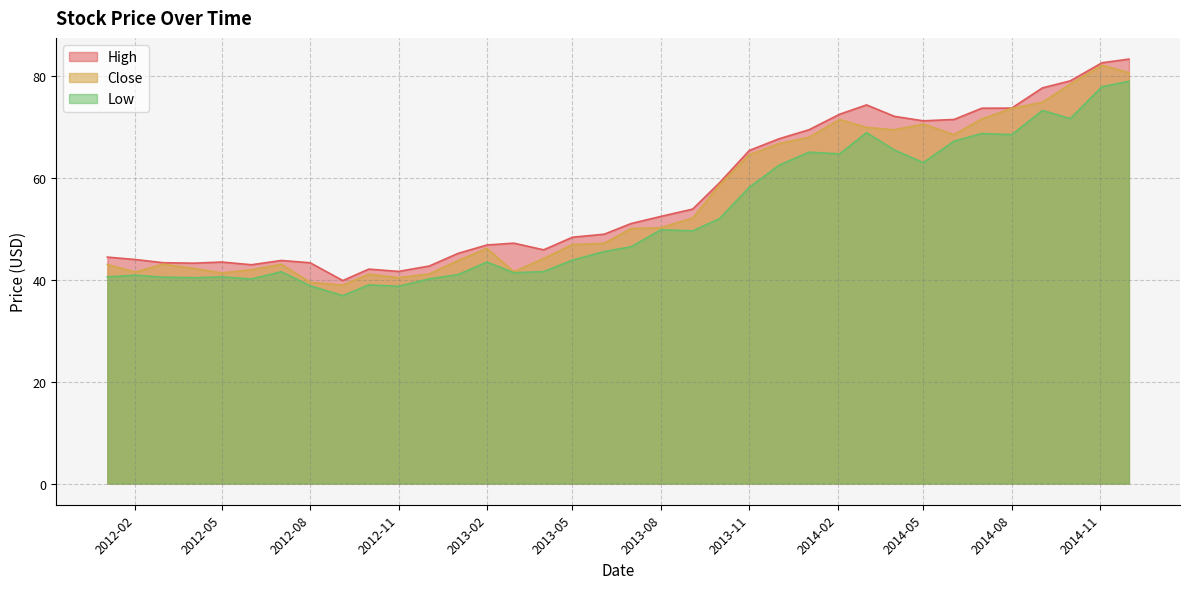

At which label is Low closest to 57?

2013-11